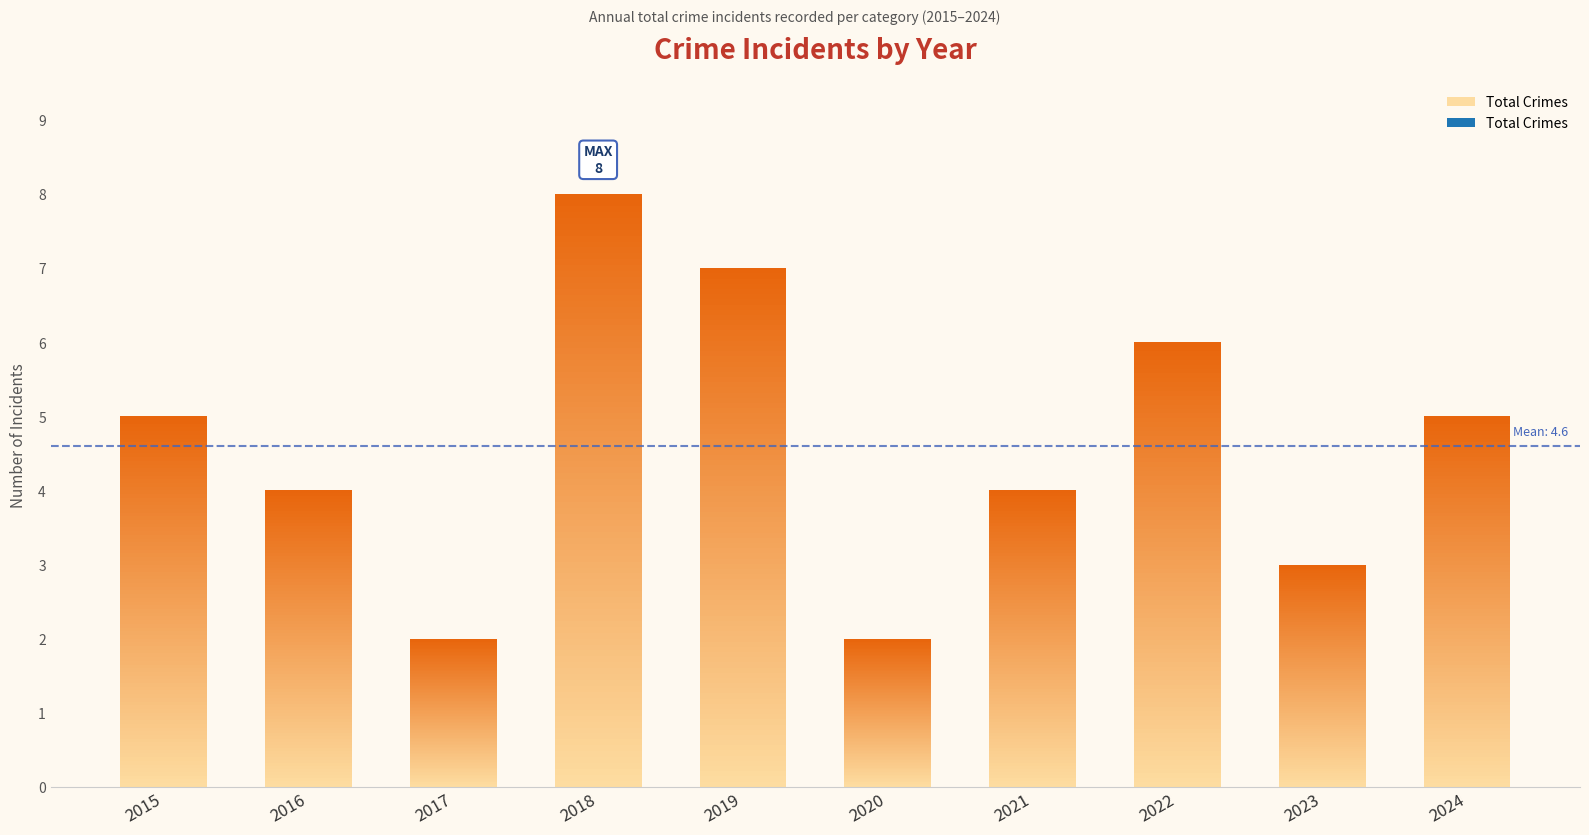

Count the number of values greater than 5.

3